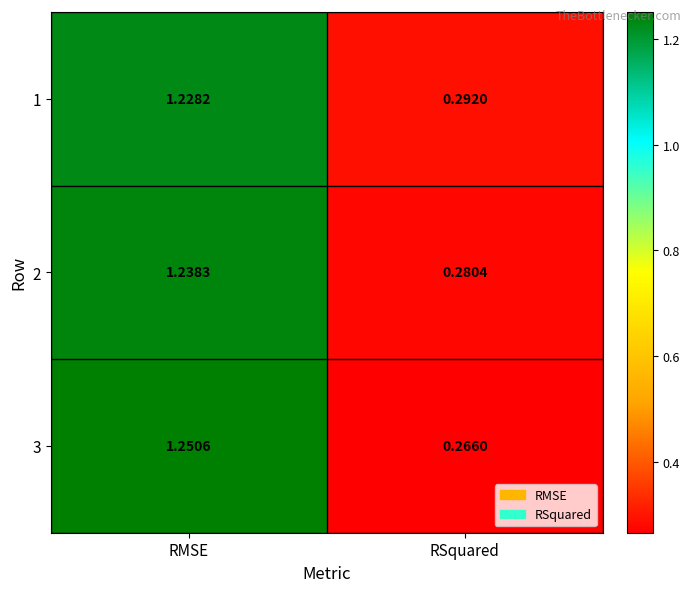

List the labels in order of 2 value, smallest first.

RSquared, RMSE